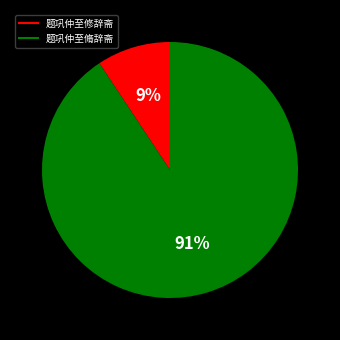

To the nearest percent, what portion does 题巩仲至脩辞斋 represent?

91%